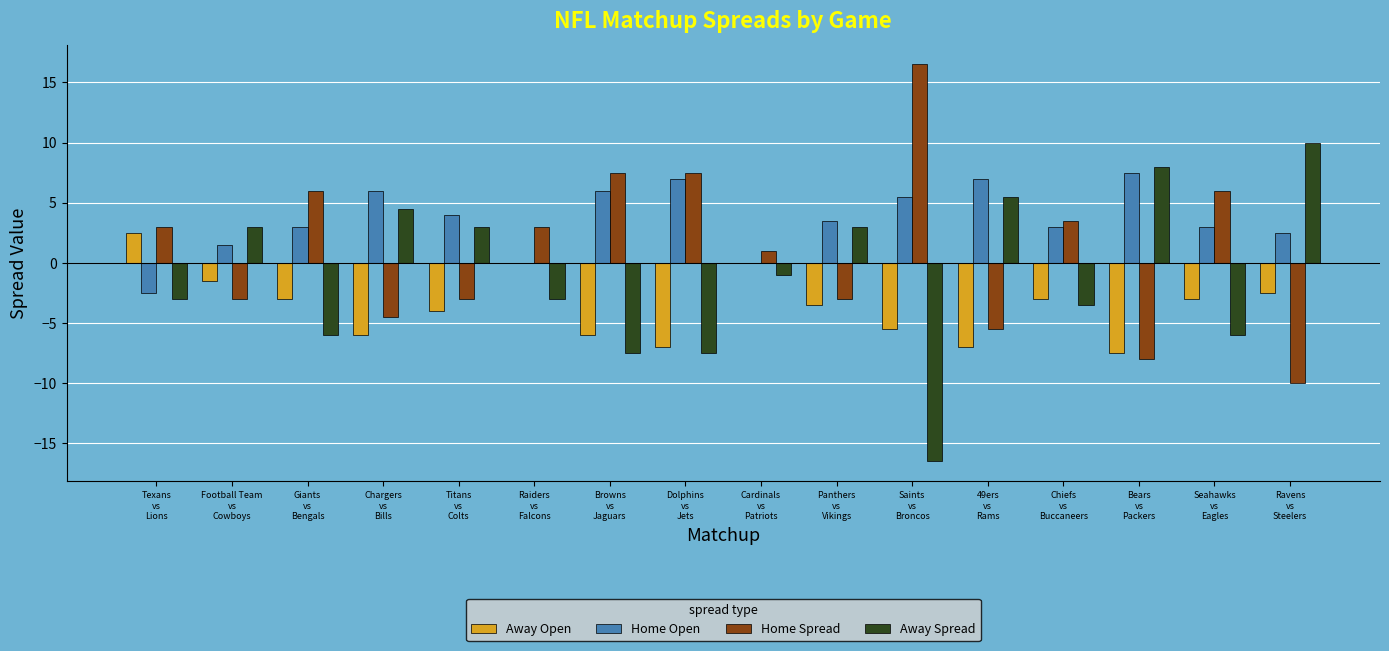

Does the chart contain stacked bars?

No